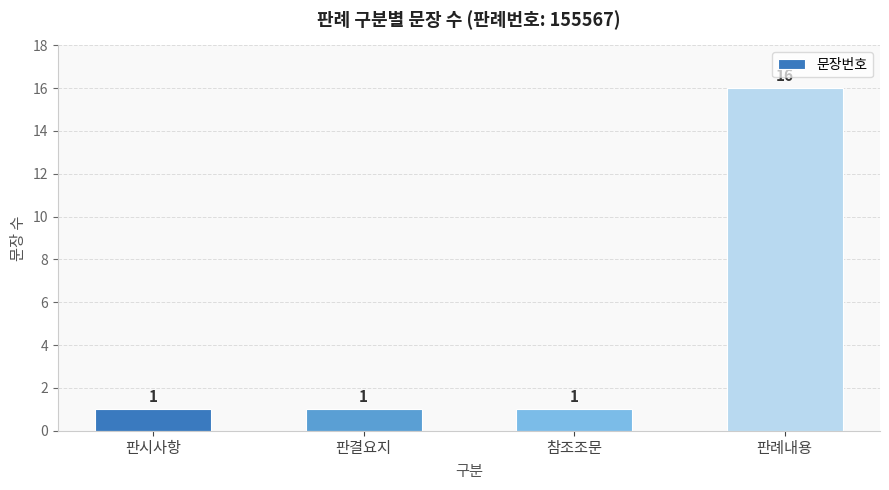

Reading left to right, what are all the values shown in this chart?

판시사항=1	판결요지=1	참조조문=1	판례내용=16